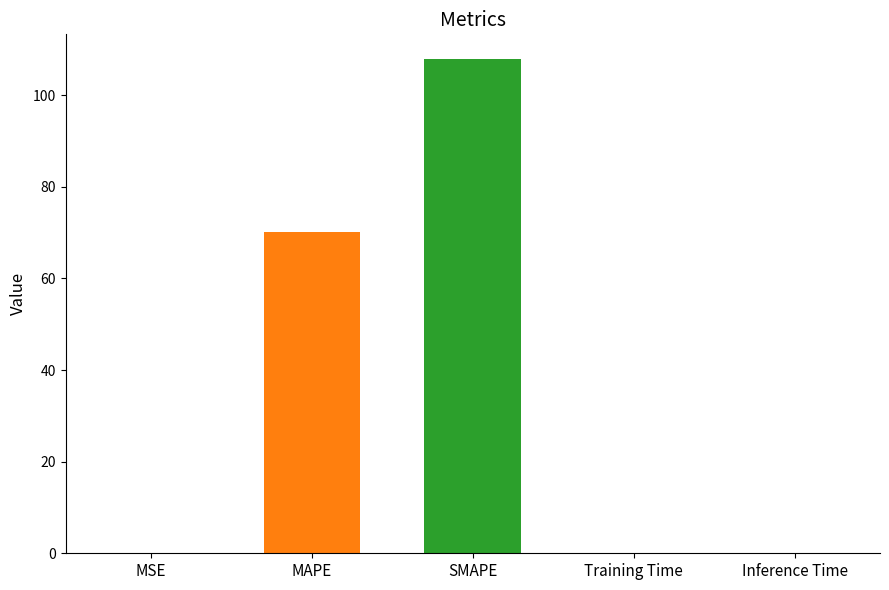

How many categories are shown in the chart?

5